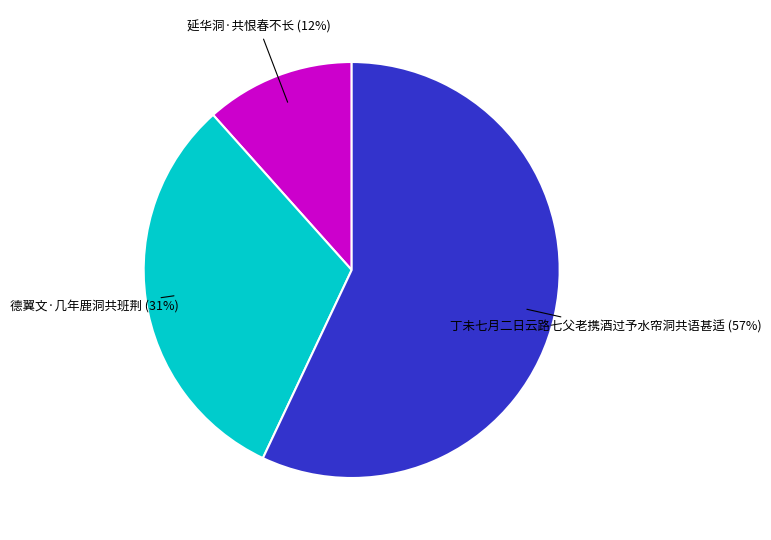

Is it true that 德翼文·几年鹿洞共班荆 is 31% of the pie?

True